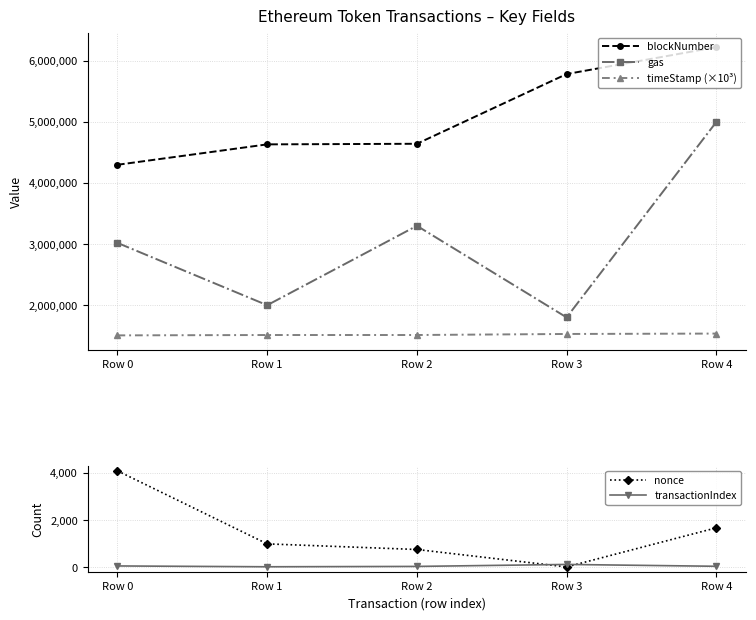

At which category is the sum across all series the highest?

Row 4